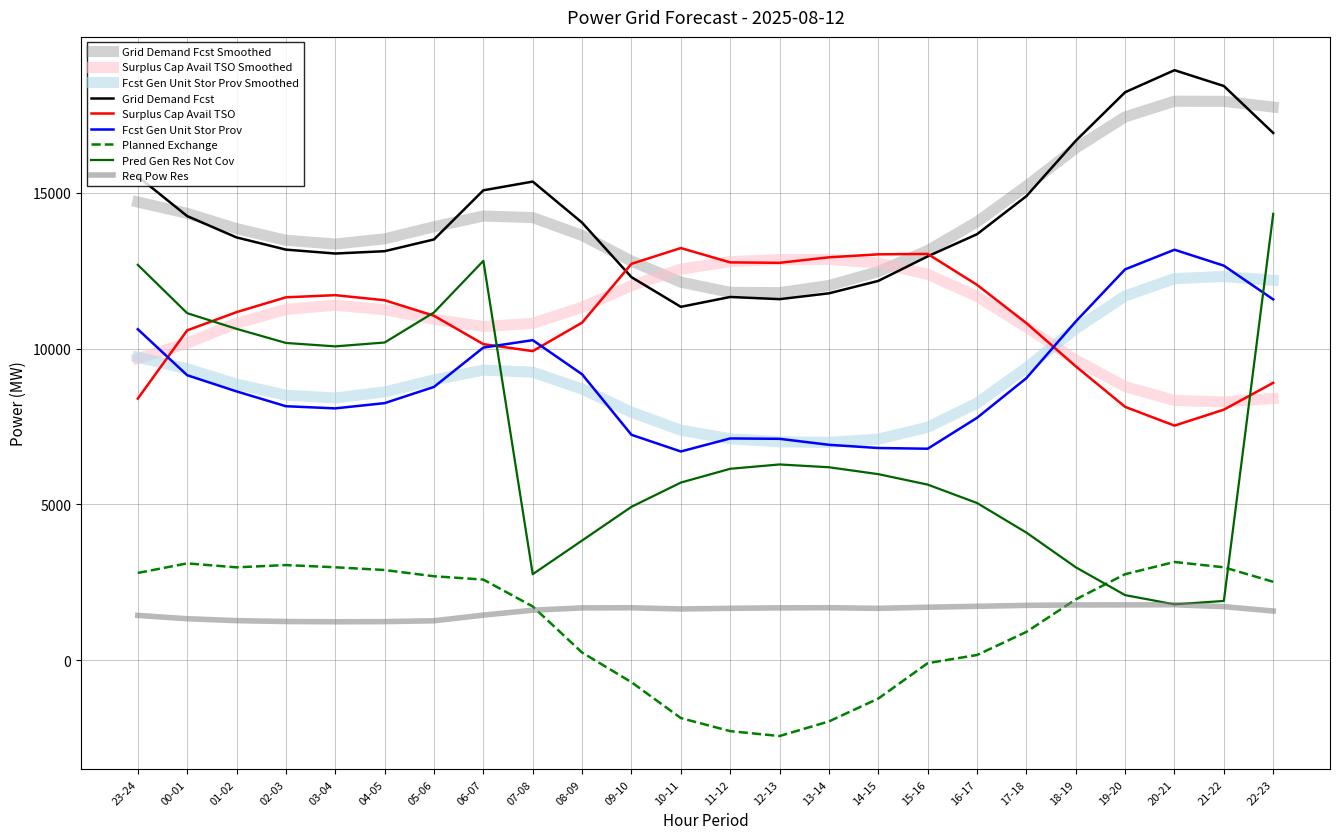

Is this an area chart (filled region under the line)?

No